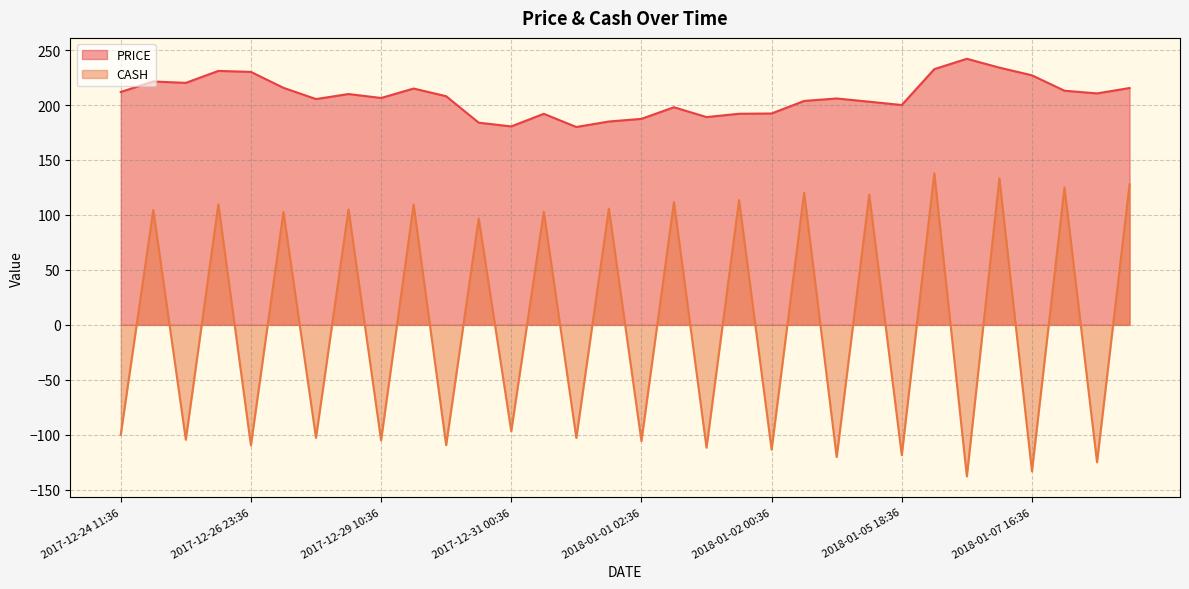

How many data points in CASH are above 96?

16